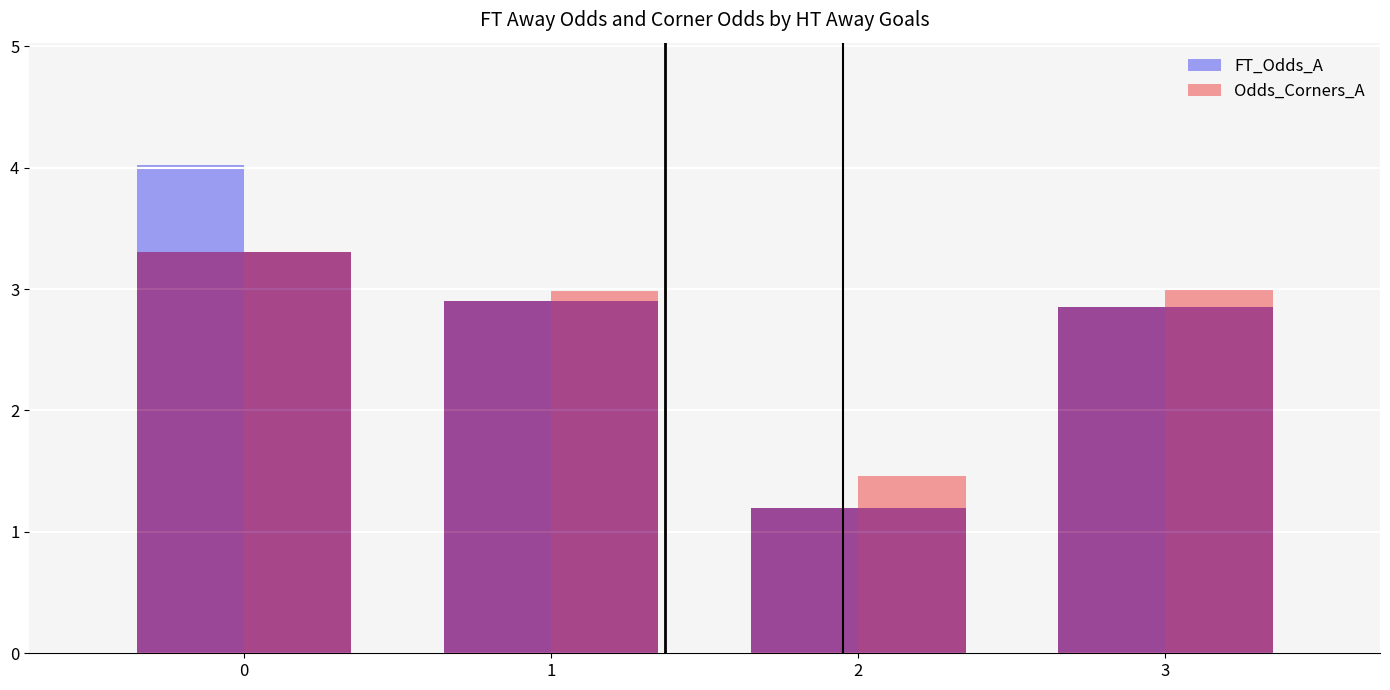

At 1, list the series in order from smallest to largest.

FT_Odds_A, Odds_Corners_A